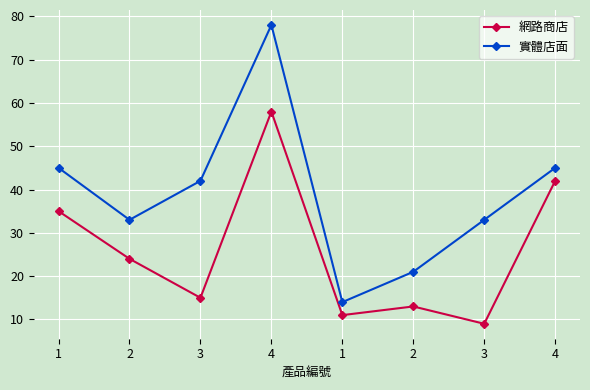

What is the difference between the 網路商店 values at 3 and 2?

2